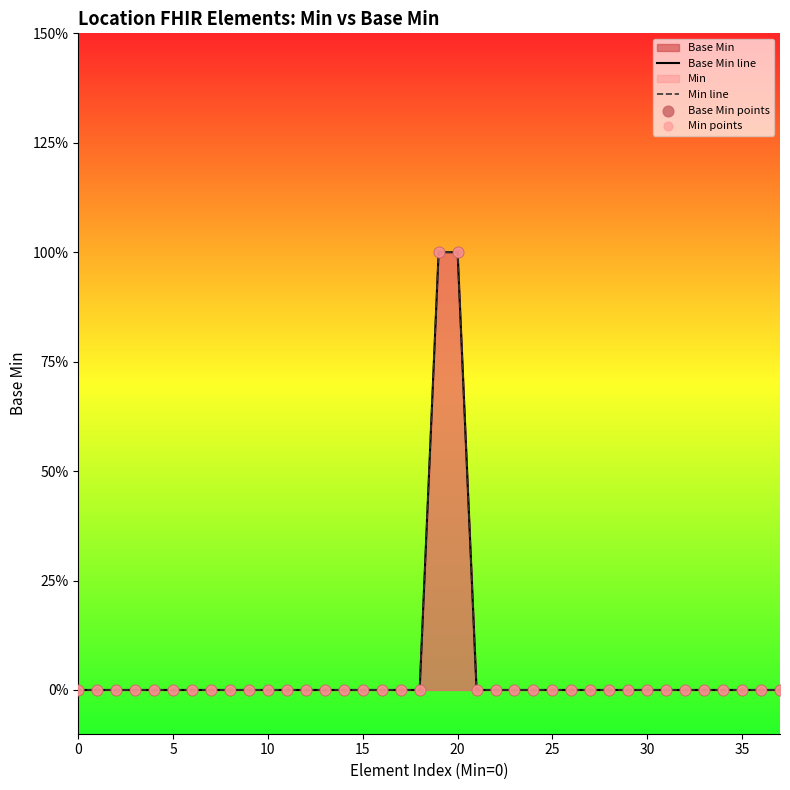

Which series reaches the maximum Y coordinate?

Base Min line